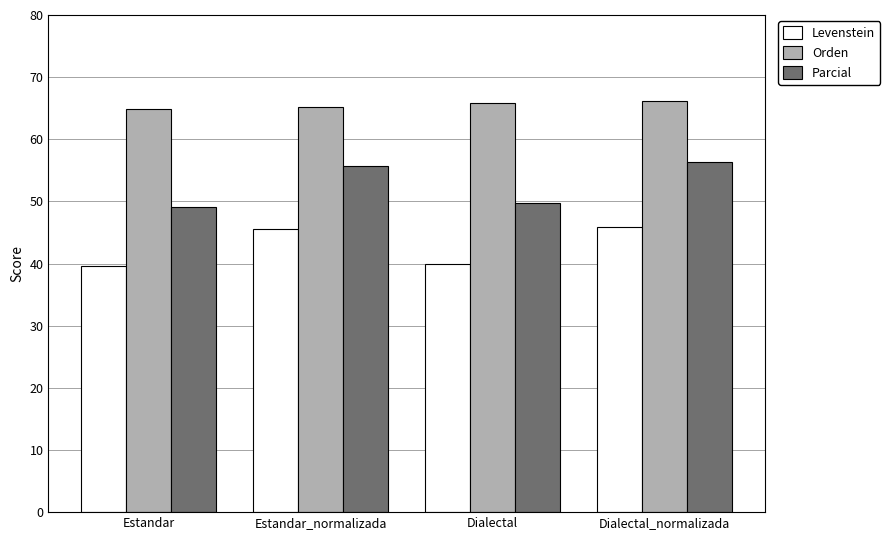

What is the highest value of the Levenstein series?

45.9